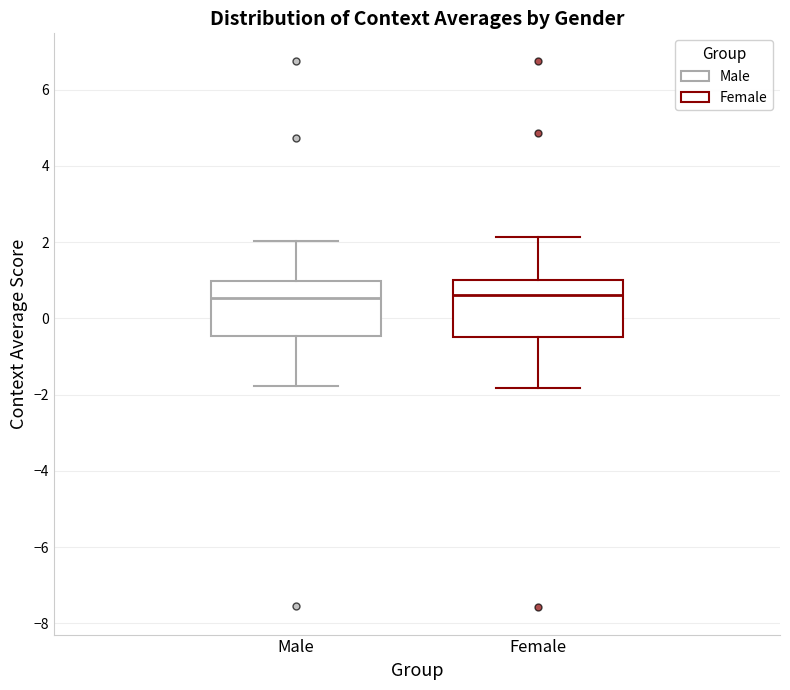

Where does the upper whisker of the box for Male end on the y-axis? The values are not printed on the chart, so give them approximately, as read against the axis.

2.0